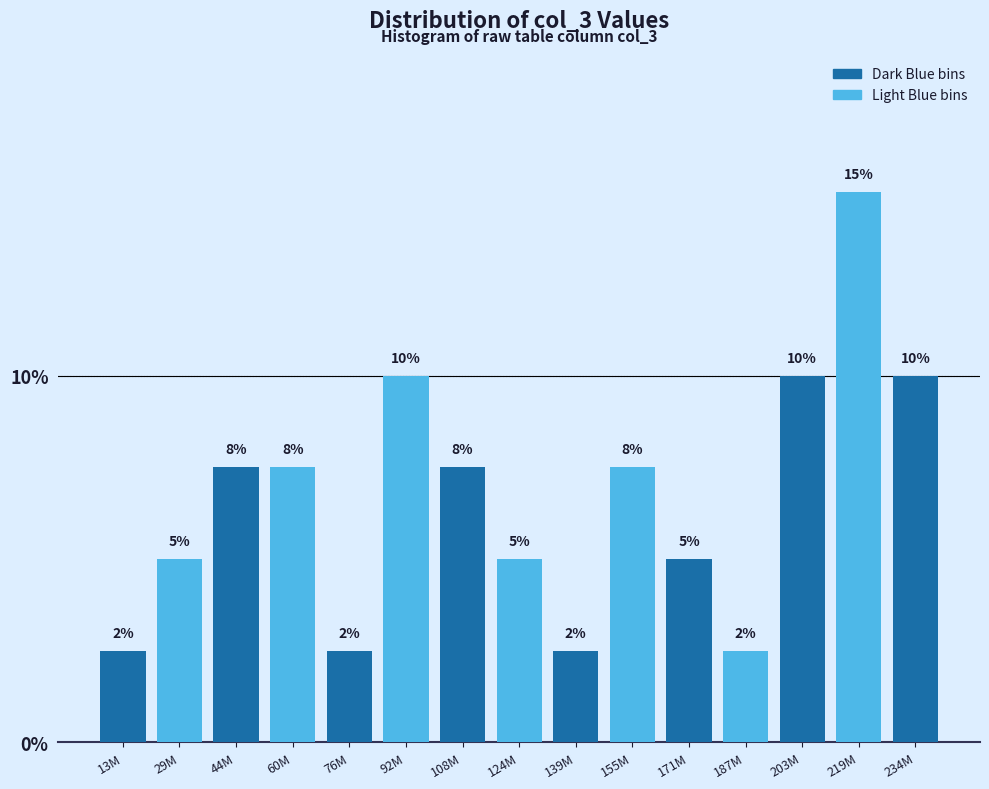

Does the chart contain any negative values?

No